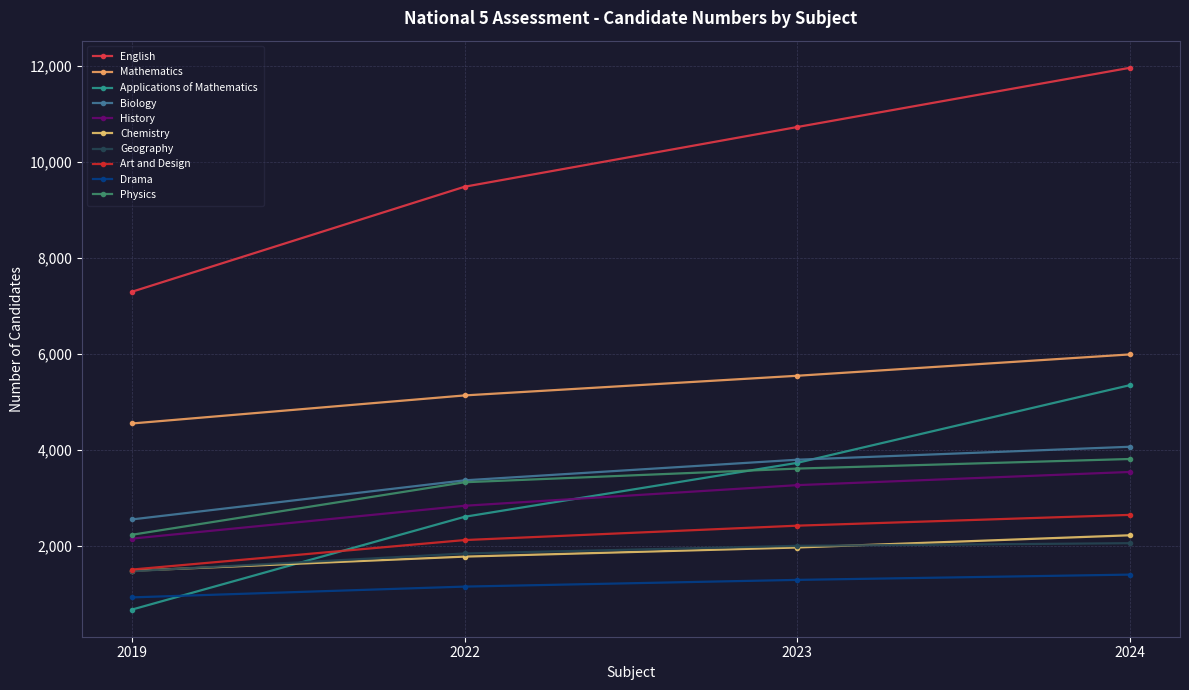

Reading left to right, list all the values displayed in this chart.

2019: 7295	4550	670	2550	2150	1480	1470	1505	925	2230
2022: 9485	5135	2605	3365	2835	1775	1840	2120	1150	3325
2023: 10730	5545	3730	3795	3265	1965	2000	2420	1290	3610
2024: 11965	5990	5350	4065	3540	2220	2055	2645	1400	3810